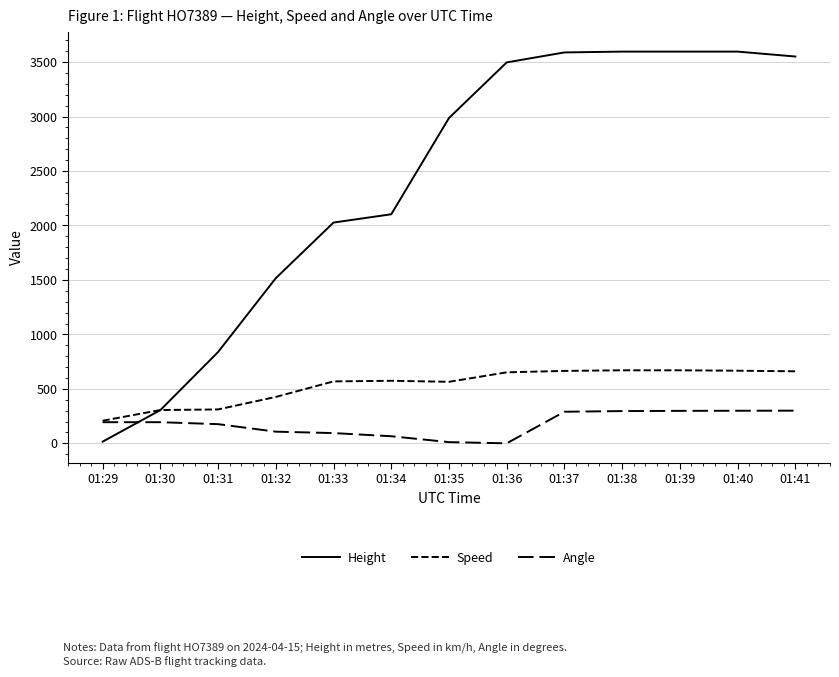

What is the total value across all series at 01:30?

804.4